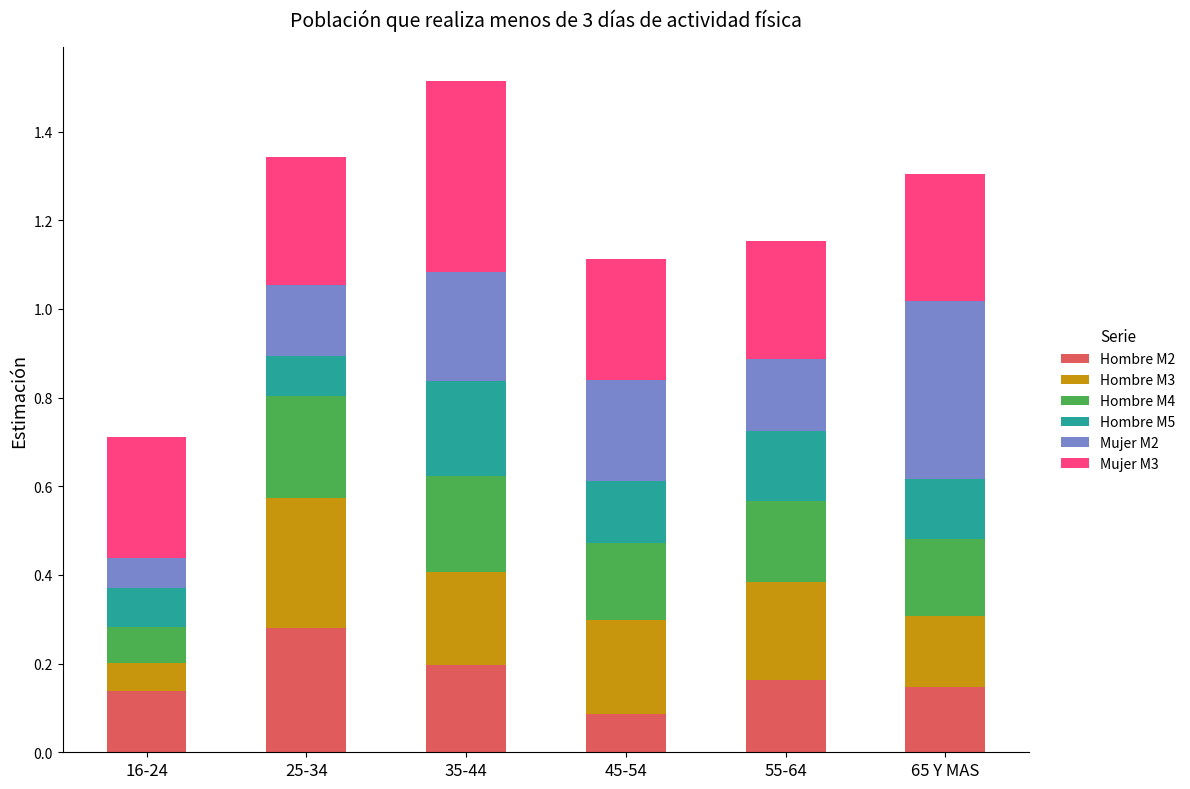

What is the total value across all series at 65 Y MAS?

1.3